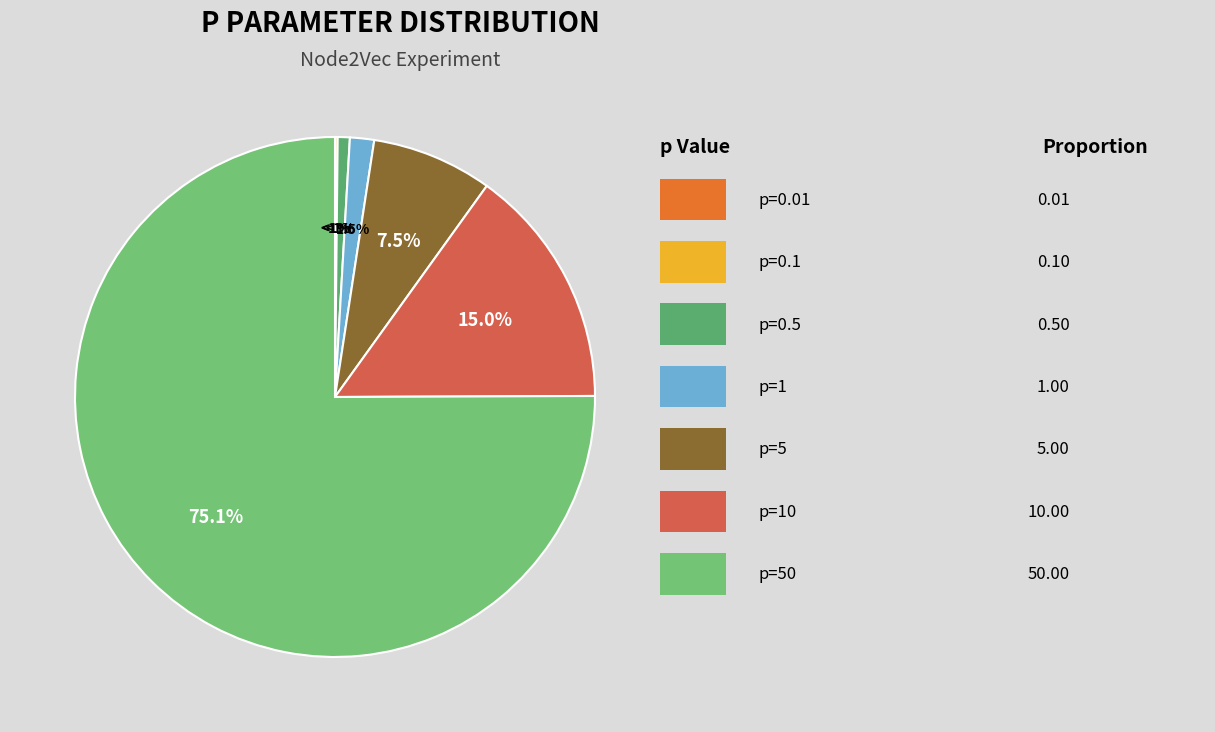

Do p=0.1 and p=50 together represent more than half of the pie?

Yes